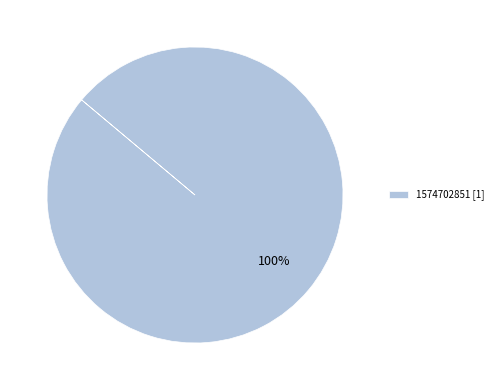

Is 1574702851 [1] the majority of the pie?

Yes